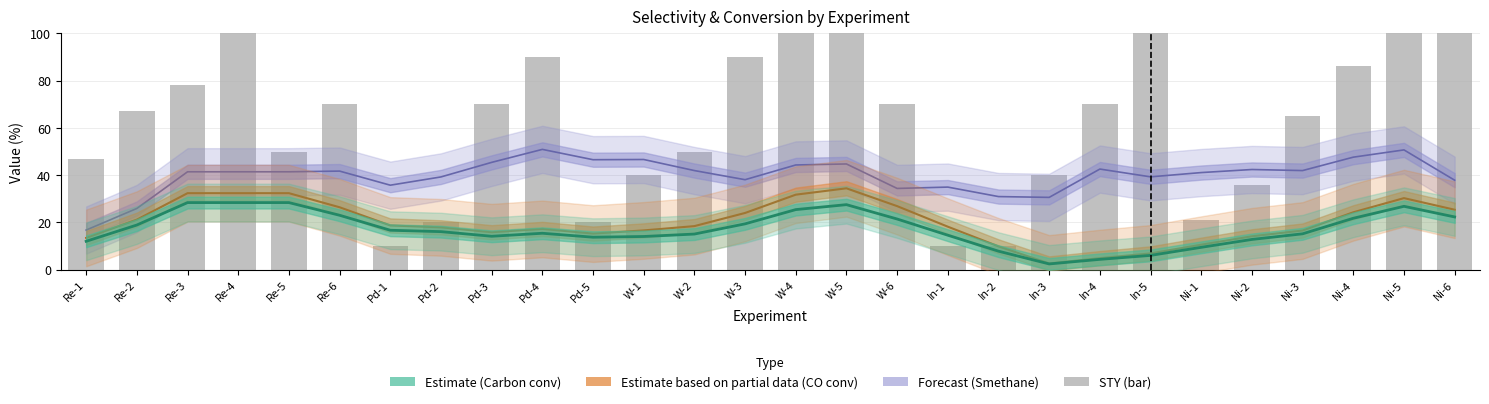

Which series has the largest range (max minus min)?

STY